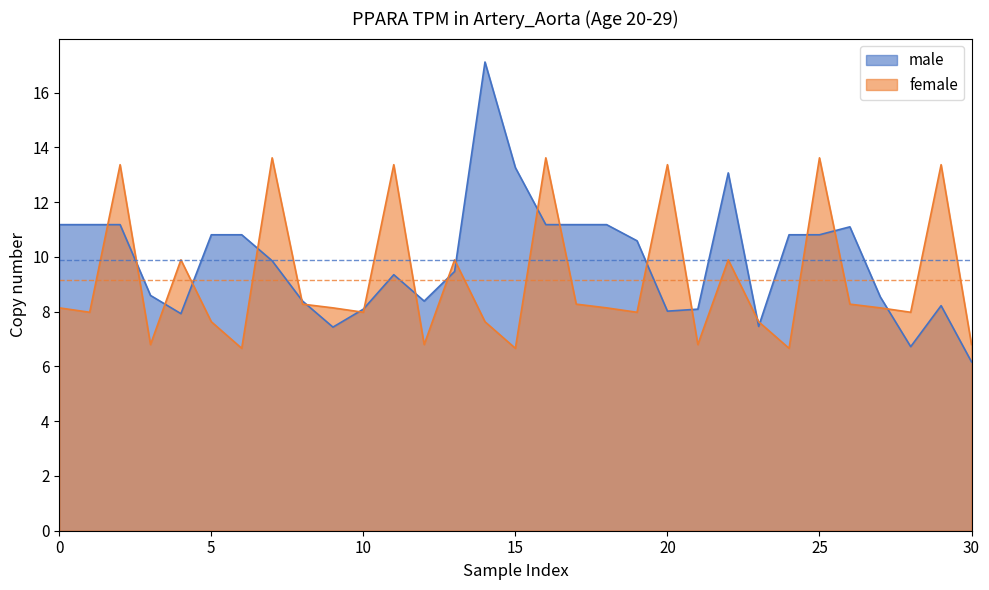

Reading left to right, list all the values displayed in this chart.

male: 11.2	11.2	11.2	8.6	7.9	10.8	10.8	9.9	8.4	7.4	8.1	9.4	8.4	9.5	17.1	13.3	11.2	11.2	11.2	10.6	8.0	8.1	13.1	7.5	10.8	10.8	11.1	8.5	6.7	8.2	6.2
female: 8.1	8.0	13.4	6.8	9.9	7.6	6.7	13.6	8.3	8.1	8.0	13.4	6.8	9.9	7.6	6.7	13.6	8.3	8.1	8.0	13.4	6.8	9.9	7.6	6.7	13.6	8.3	8.1	8.0	13.4	6.8